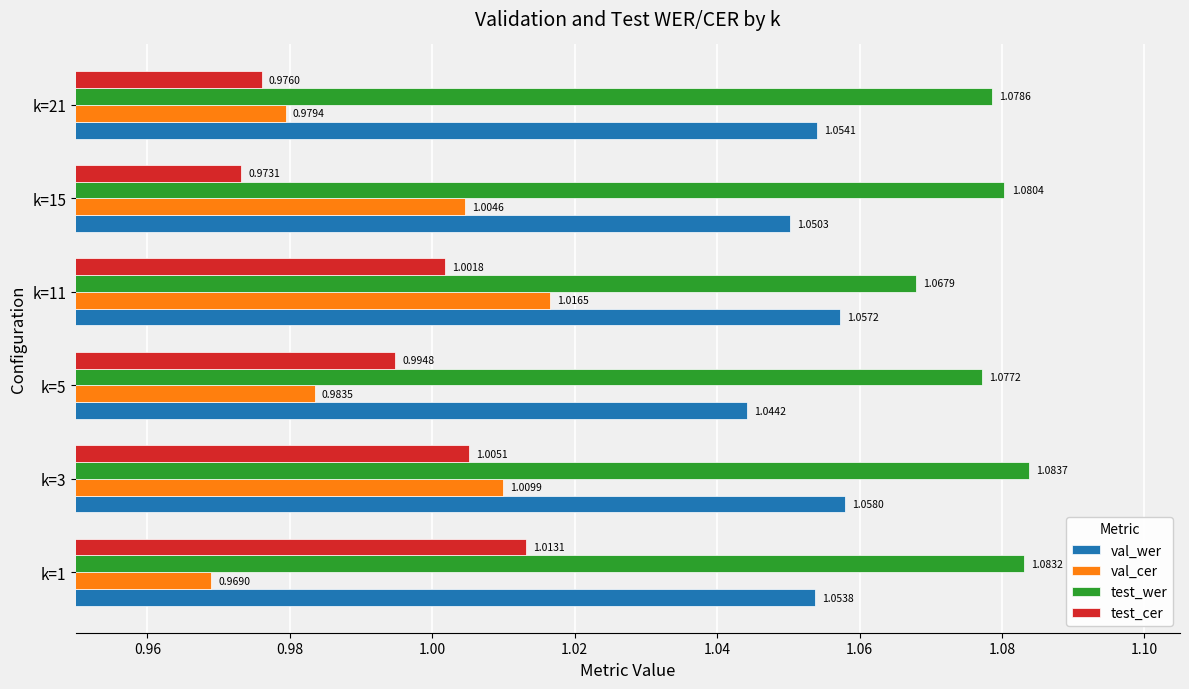

Which series has the largest total across all categories?

test_wer